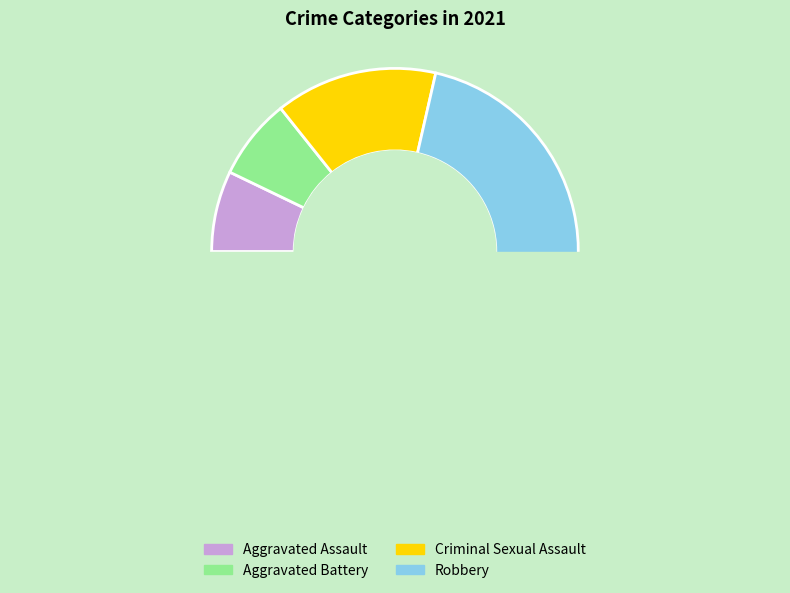

Between Aggravated Battery and Robbery, which is larger?

Robbery